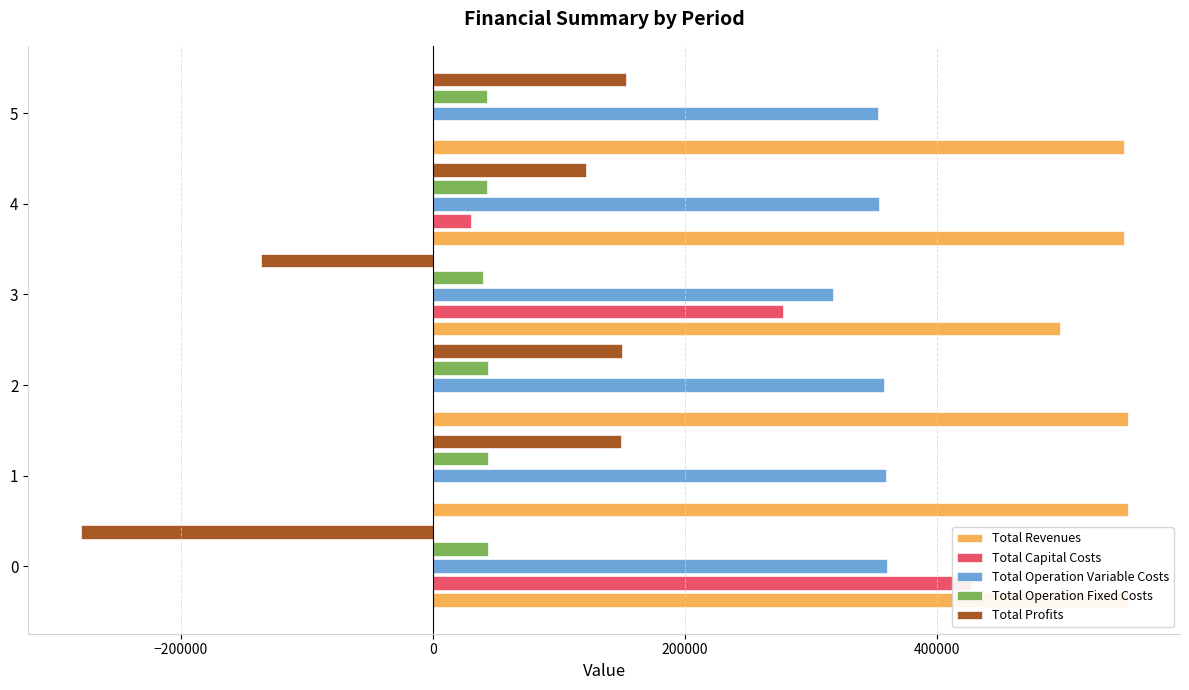

Reading left to right, list all the values displayed in this chart.

Total Revenues: 551276.3	551276.3	551276.3	497580.0	548466.8	548466.8
Total Capital Costs: 427131.0	0.0	0.0	277504.0	30400.0	0.0
Total Operation Variable Costs: 360537.8	359124.7	357709.7	317455.1	354203.9	352797.3
Total Operation Fixed Costs: 43336.6	43336.6	43336.6	39513.7	42708.3	42708.3
Total Profits: -279735.5	148808.6	150223.6	-136903.2	121142.9	152949.6